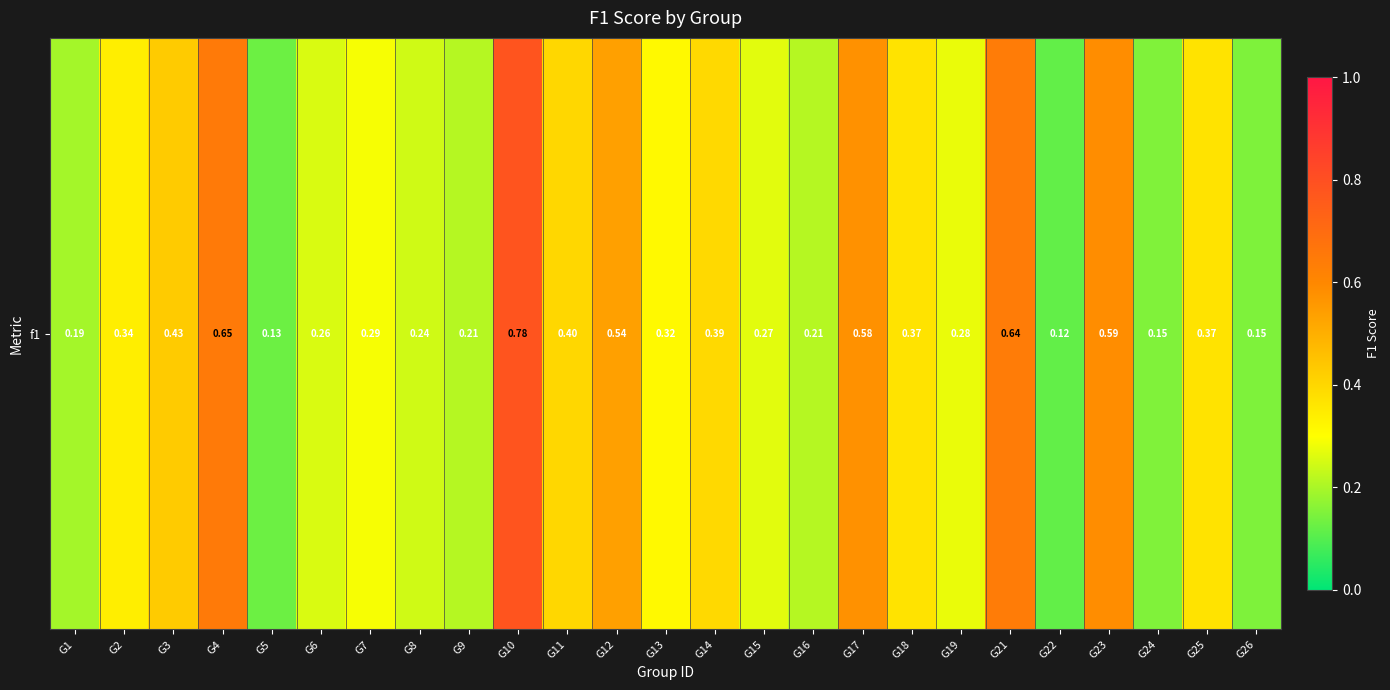

What is the difference between the maximum and minimum values?

0.7